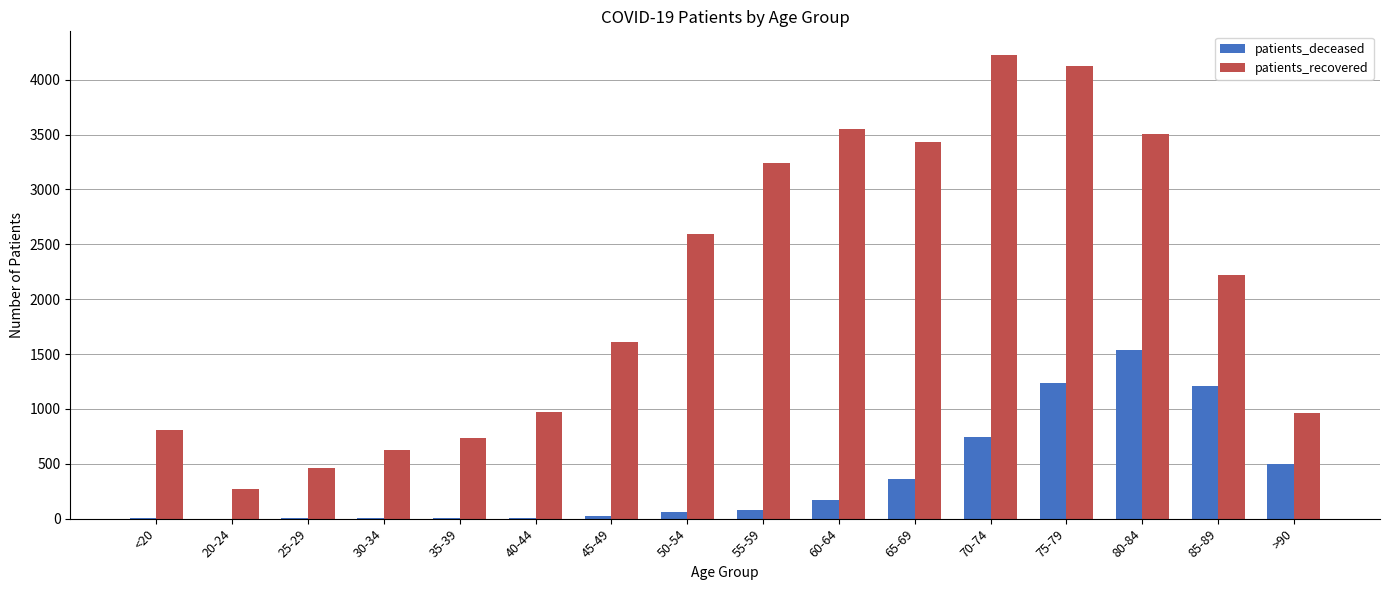

The value of patients_recovered at <20 is 1310. True or false?

False